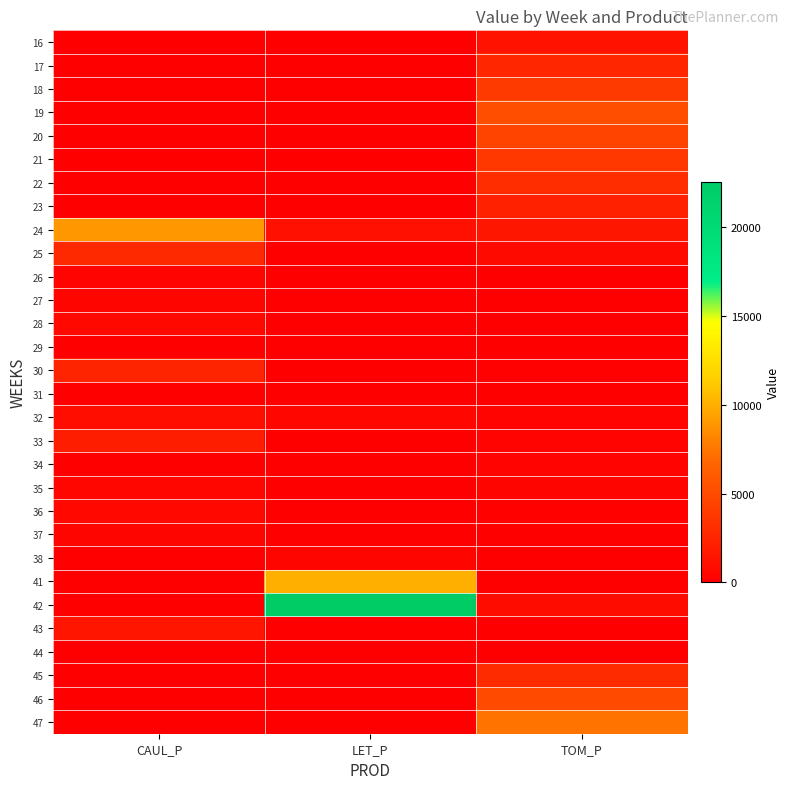

How many data points does each series have?

3